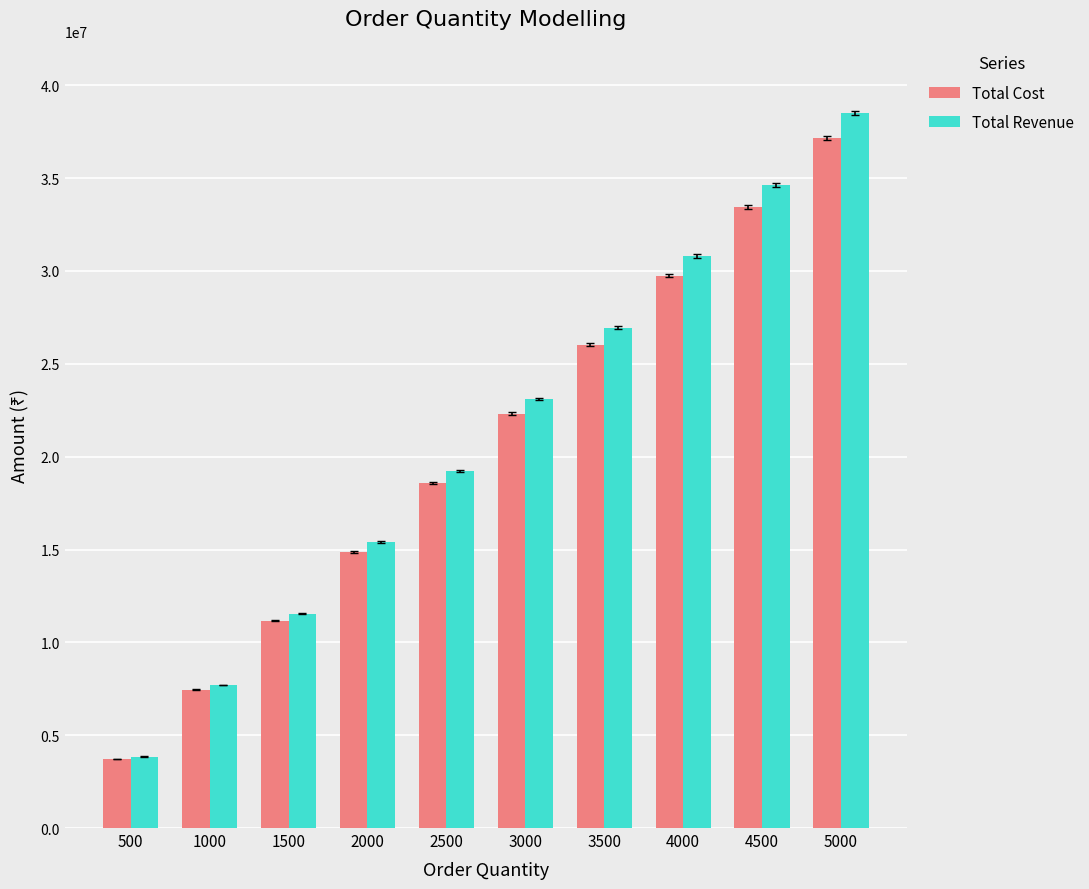

At which category is the sum across all series the highest?

5000